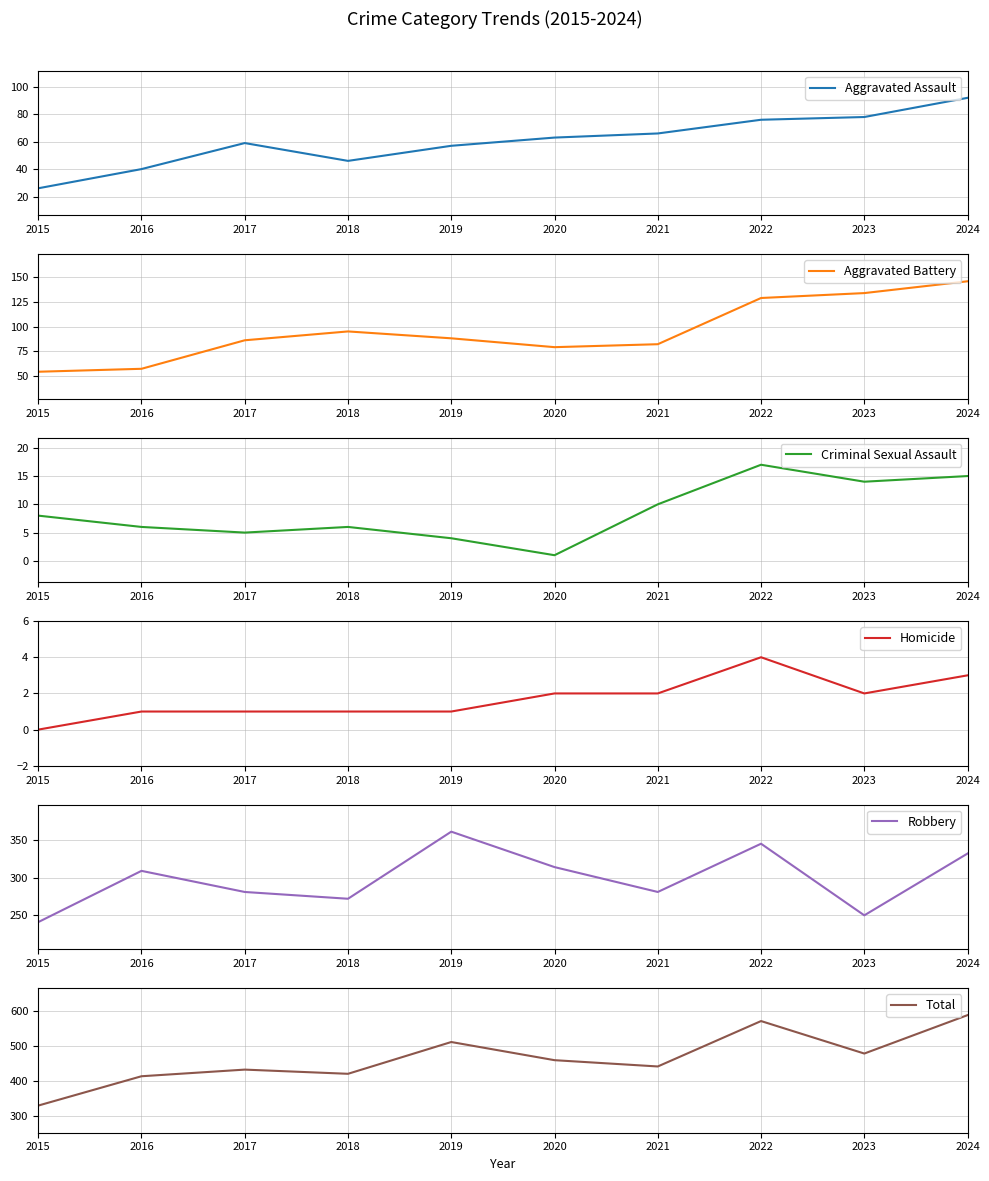

List the series in order of their peak value, highest first.

Total, Robbery, Aggravated Battery, Aggravated Assault, Criminal Sexual Assault, Homicide